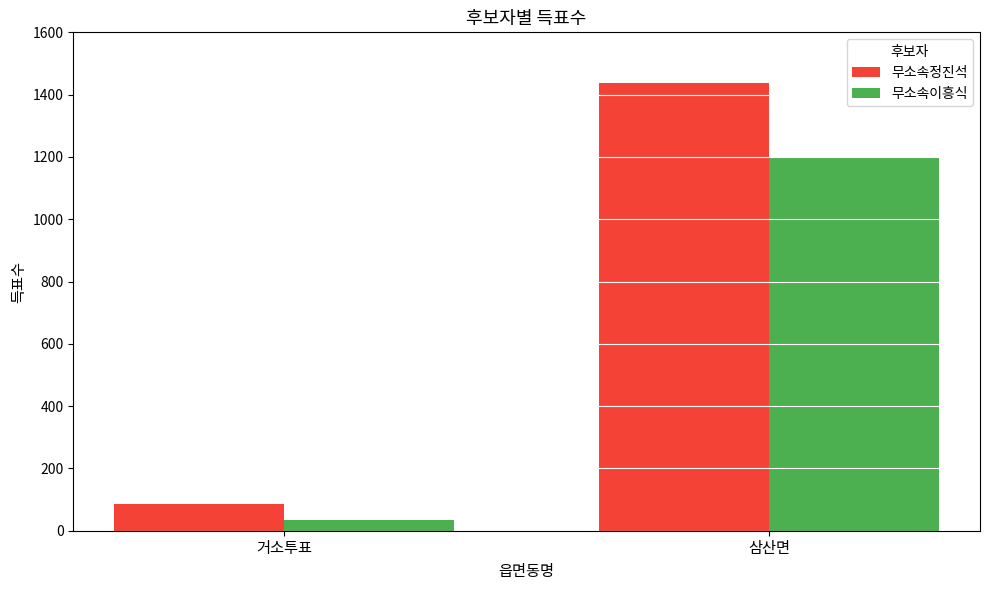

Read the 무소속이흥식 value at 삼산면, to the nearest 10.

1200